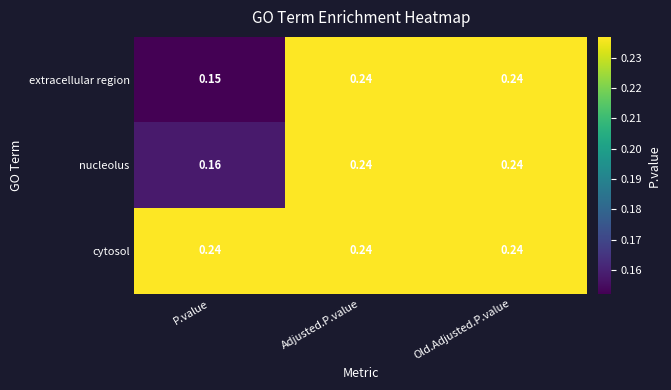

Which series changed the most between P.value and Old.Adjusted.P.value?

extracellular region